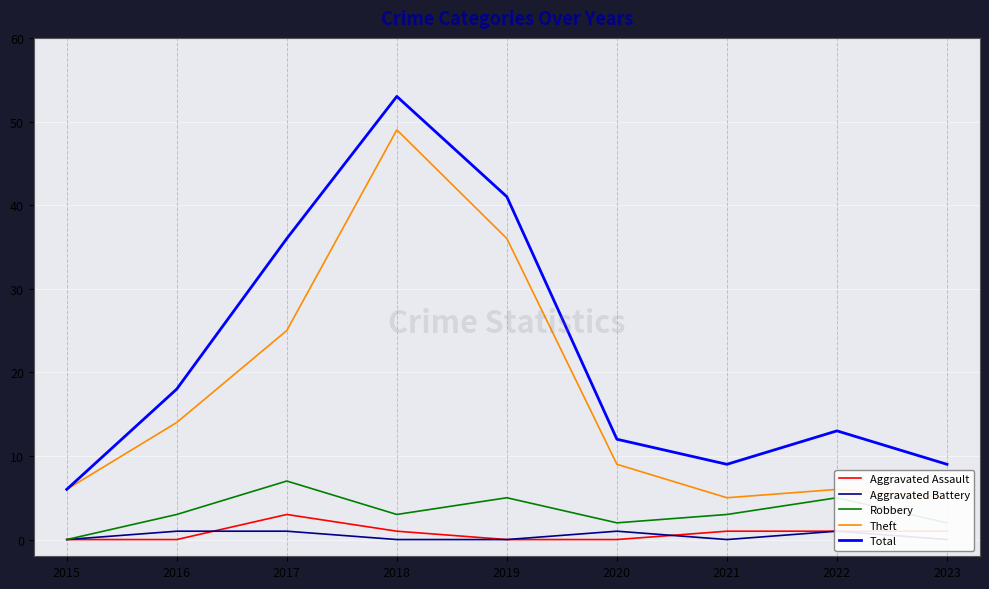

At which category does Robbery reach its first local valley?

2018